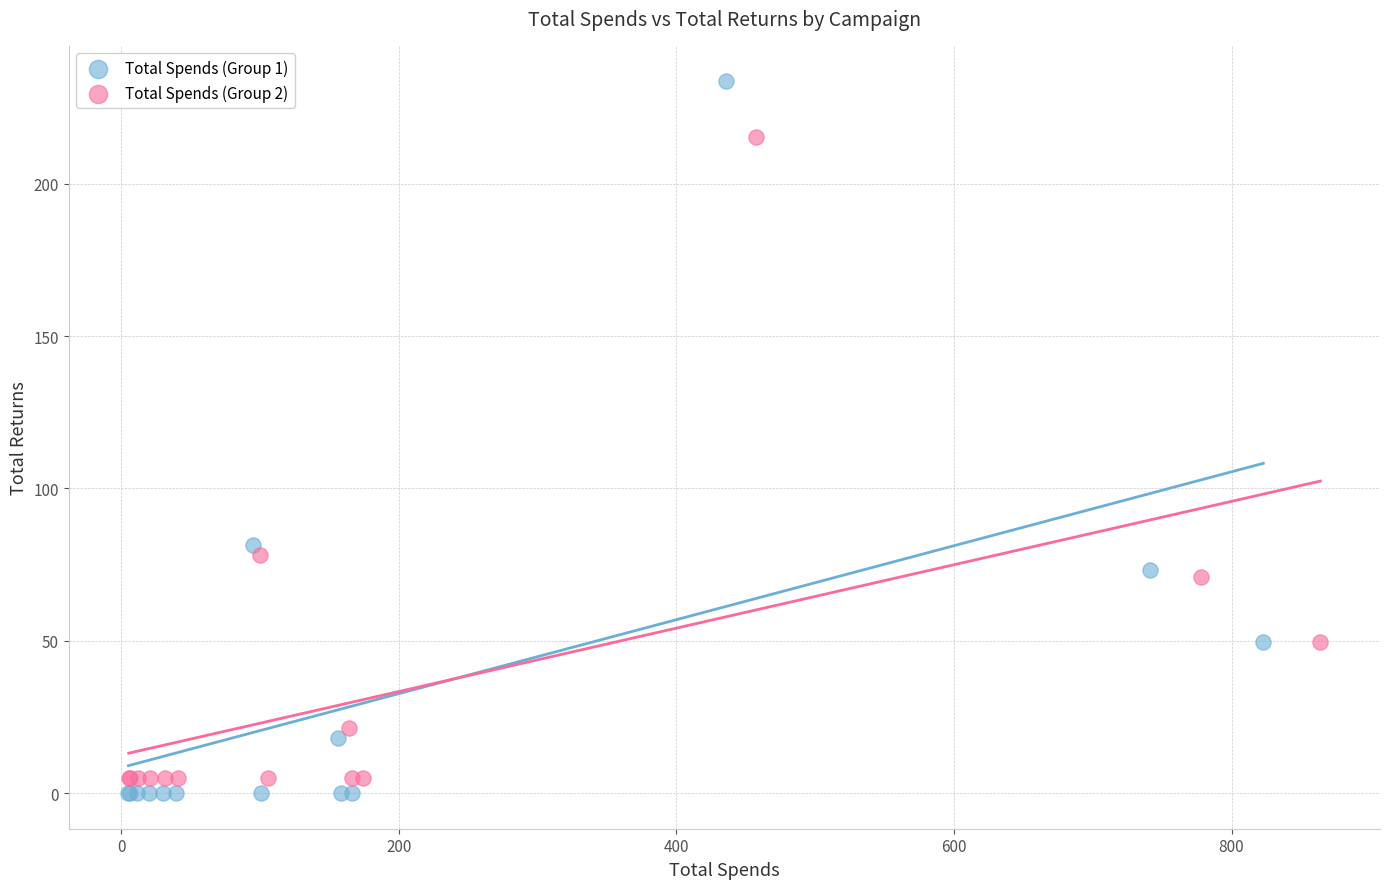

Which series has the largest Y range (max minus min)?

Total Spends (Group 1)